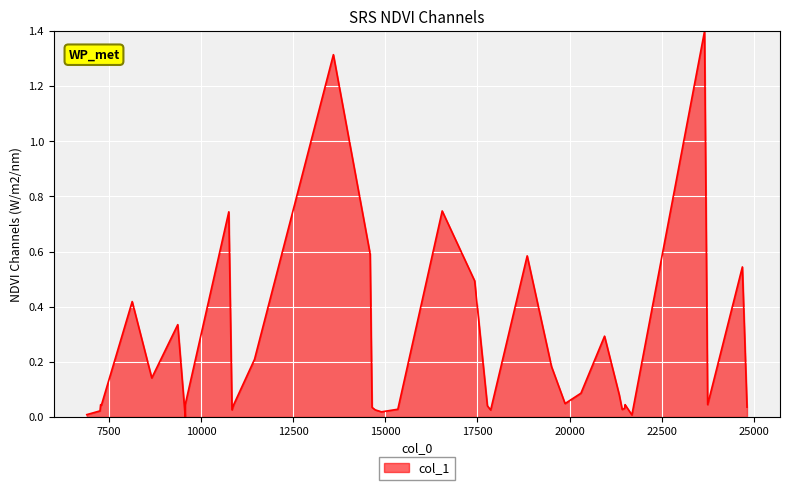

Does the chart display data point markers on the line(s)?

No